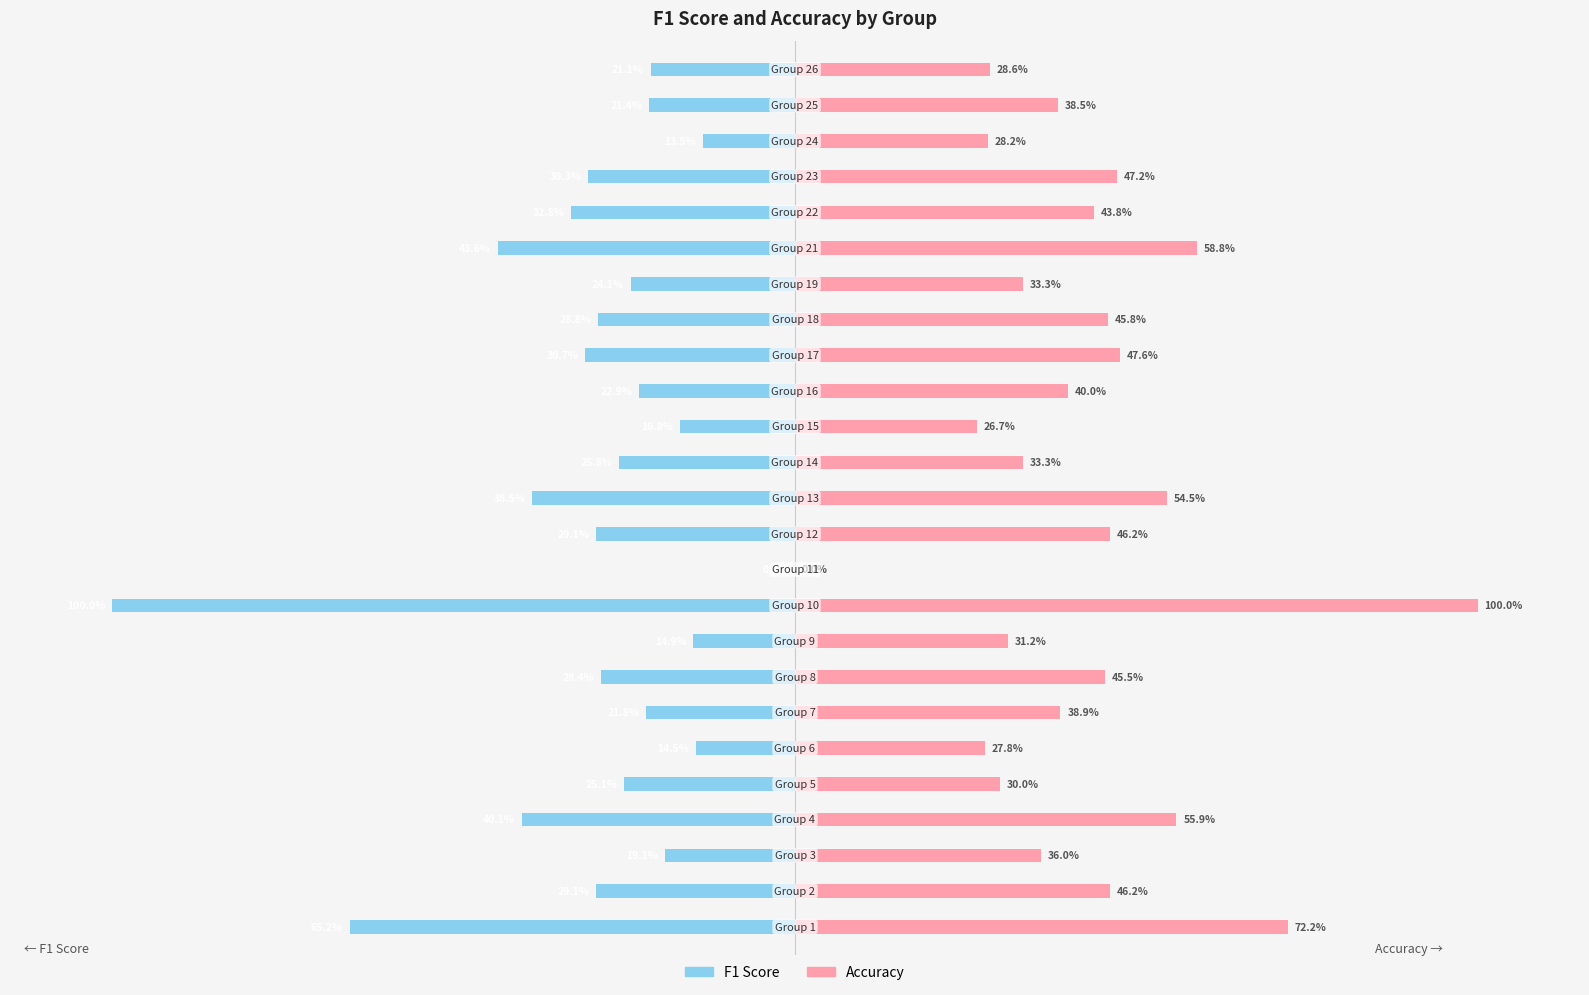

Which has a higher value, 16 or 5?

5